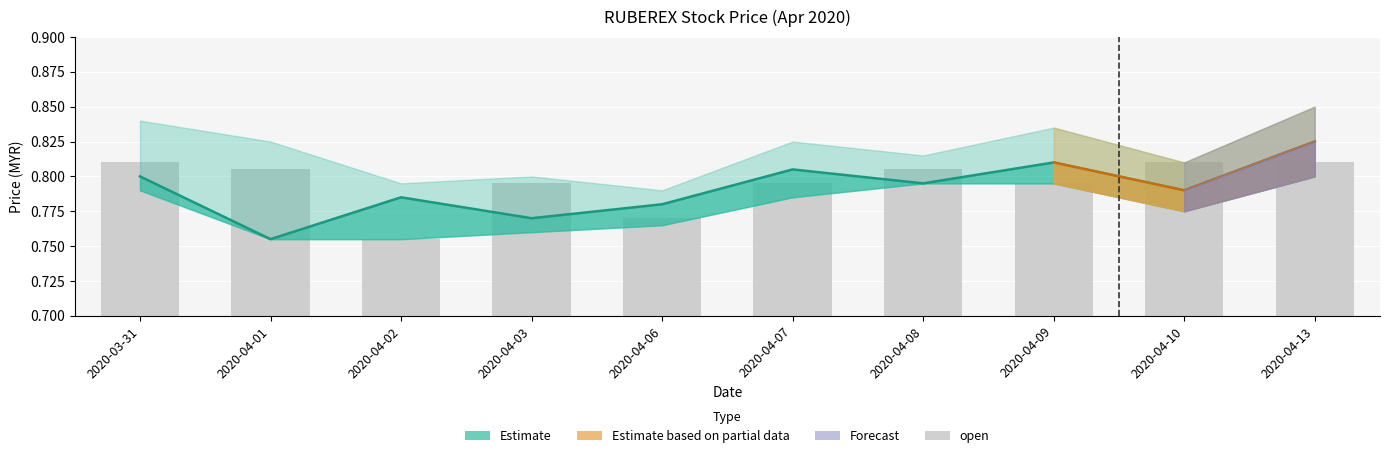

Are the bars horizontal?

No